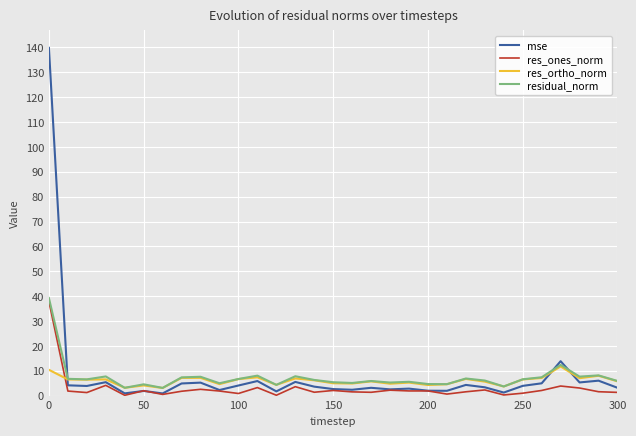

What is the greatest value displayed?

139.9